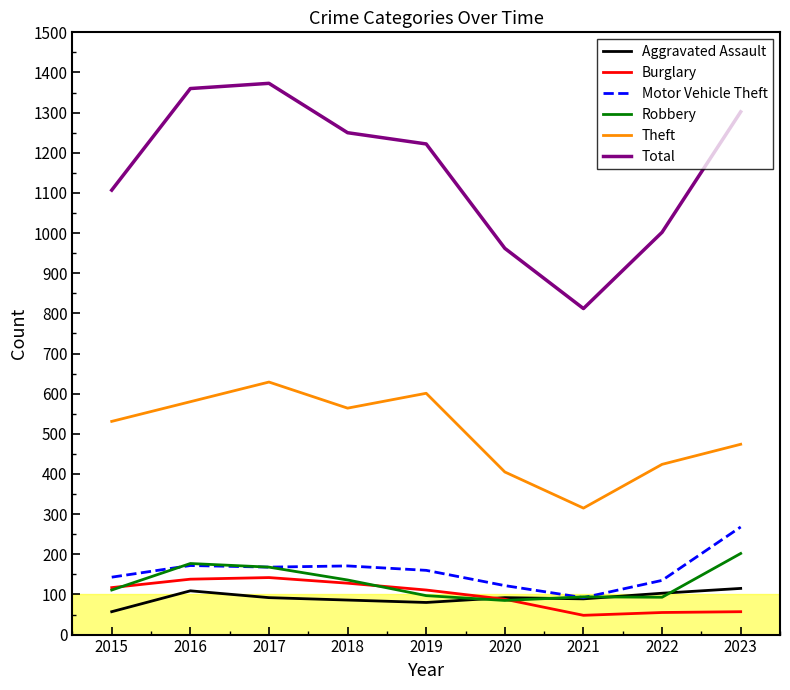

At which label does Total reach its minimum?

2021